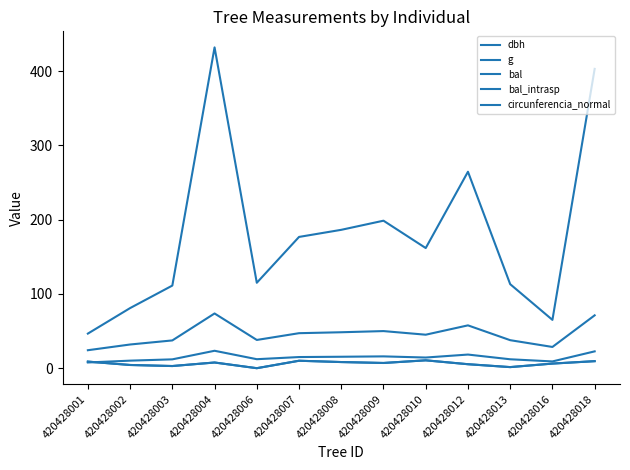

True or false: circunferencia_normal and bal intersect in this chart.

False